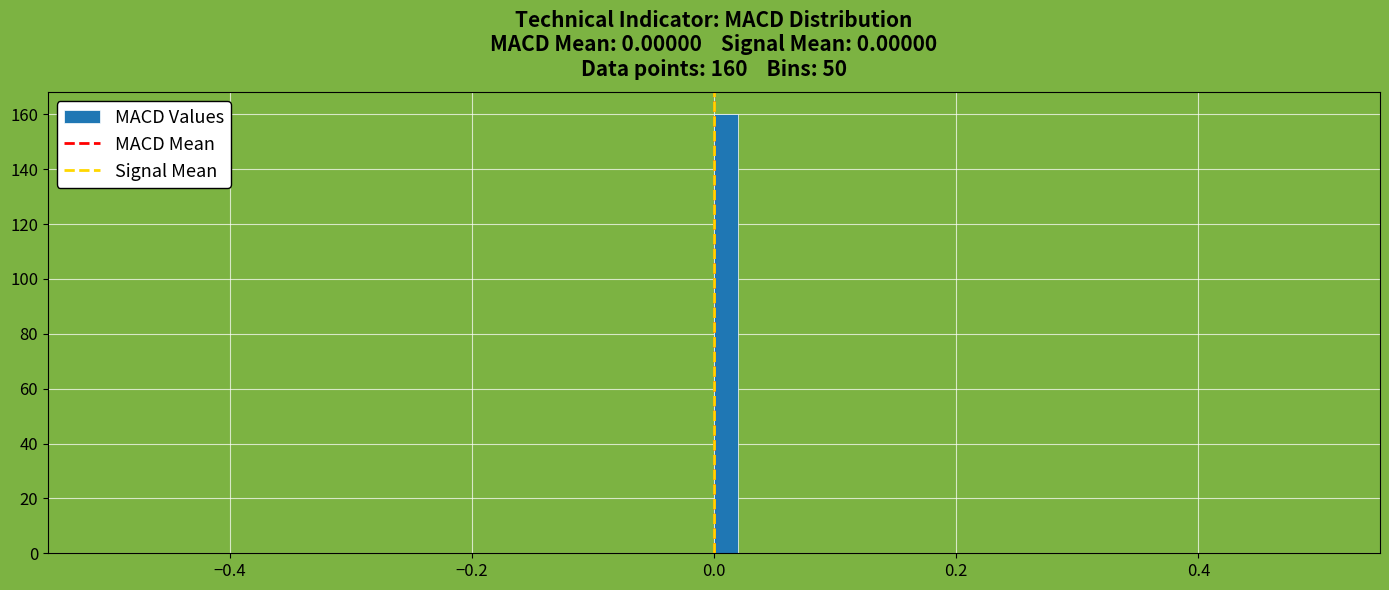

Around what value on the x-axis is the tallest bar? Give the approximate position of its centre, as read against the axis.

0.02